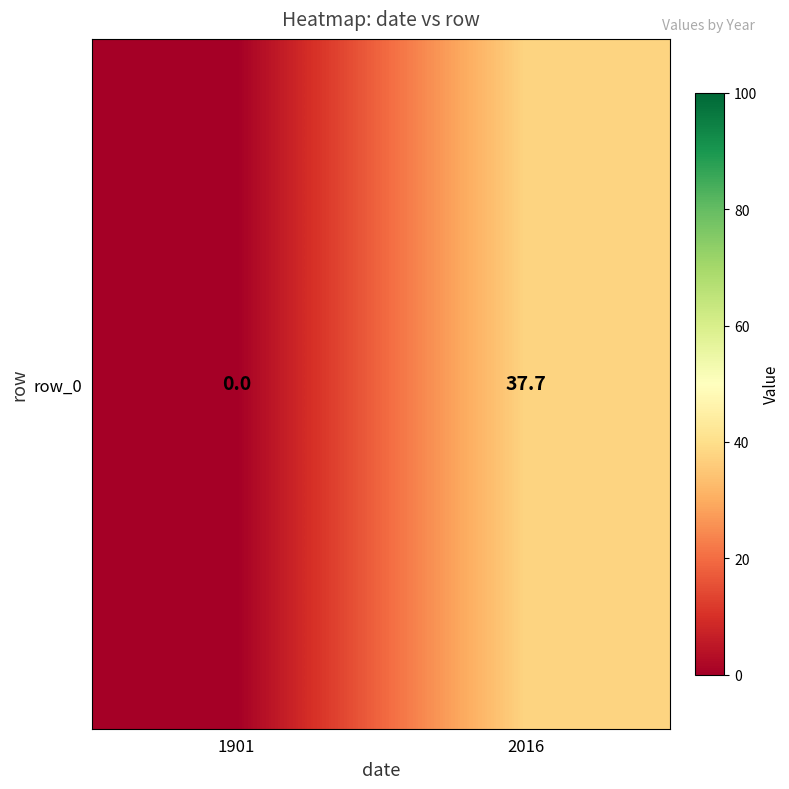

Where is the data nearest to the value 18?

1901